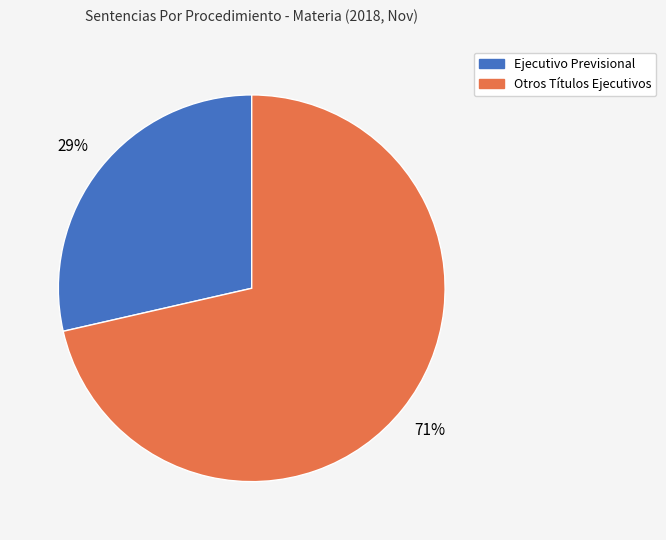

Do Otros Títulos Ejecutivos and Ejecutivo Previsional together represent more than half of the pie?

Yes